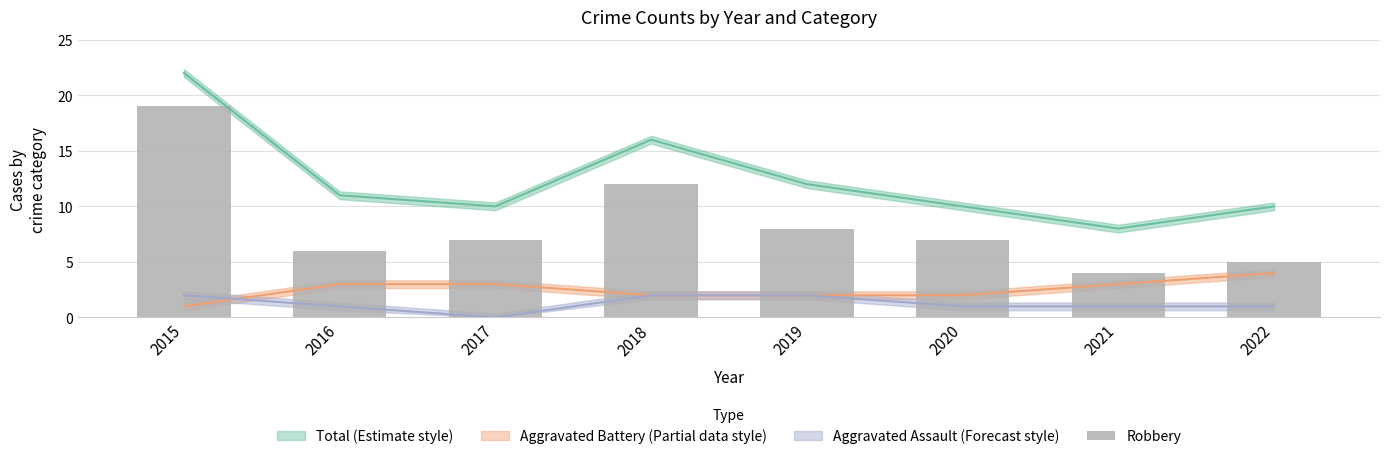

Reading left to right, what are all the values shown in this chart?

2015=19	2016=6	2017=7	2018=12	2019=8	2020=7	2021=4	2022=5